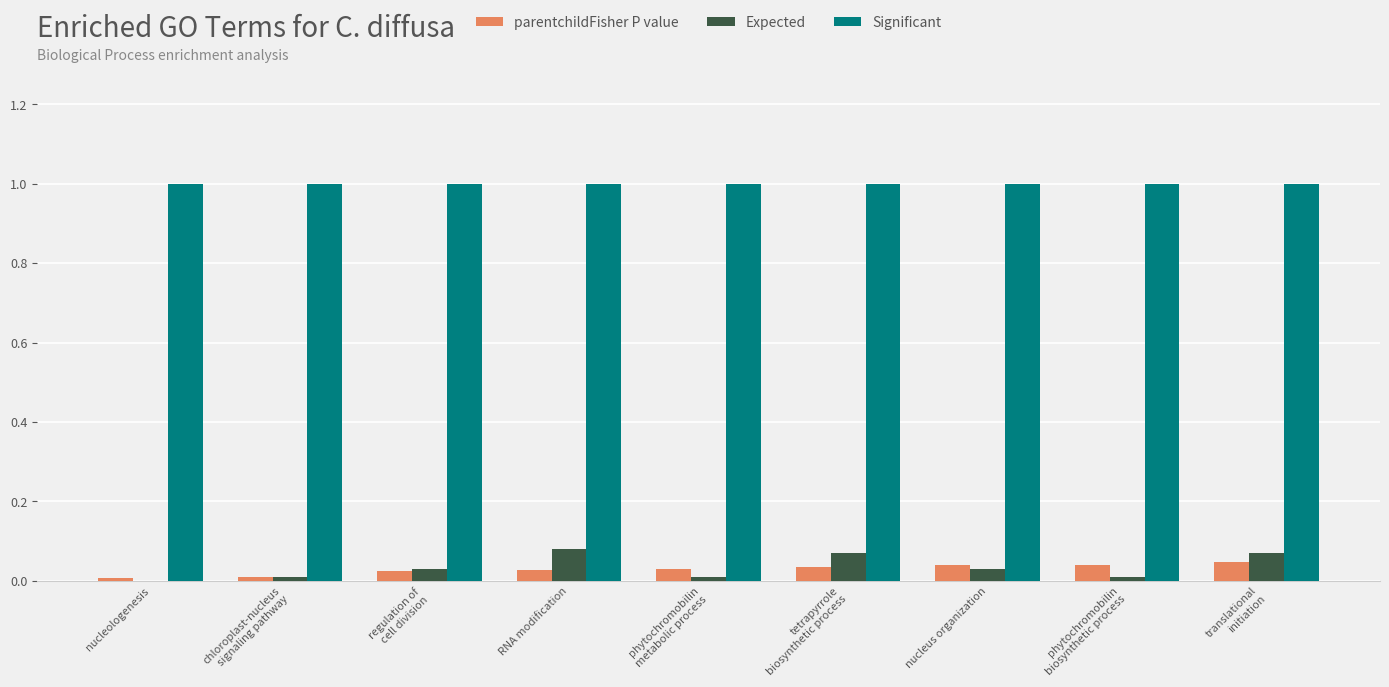

True or false: Significant has a value of 1.0 at chloroplast-nucleus
signaling pathway.

True